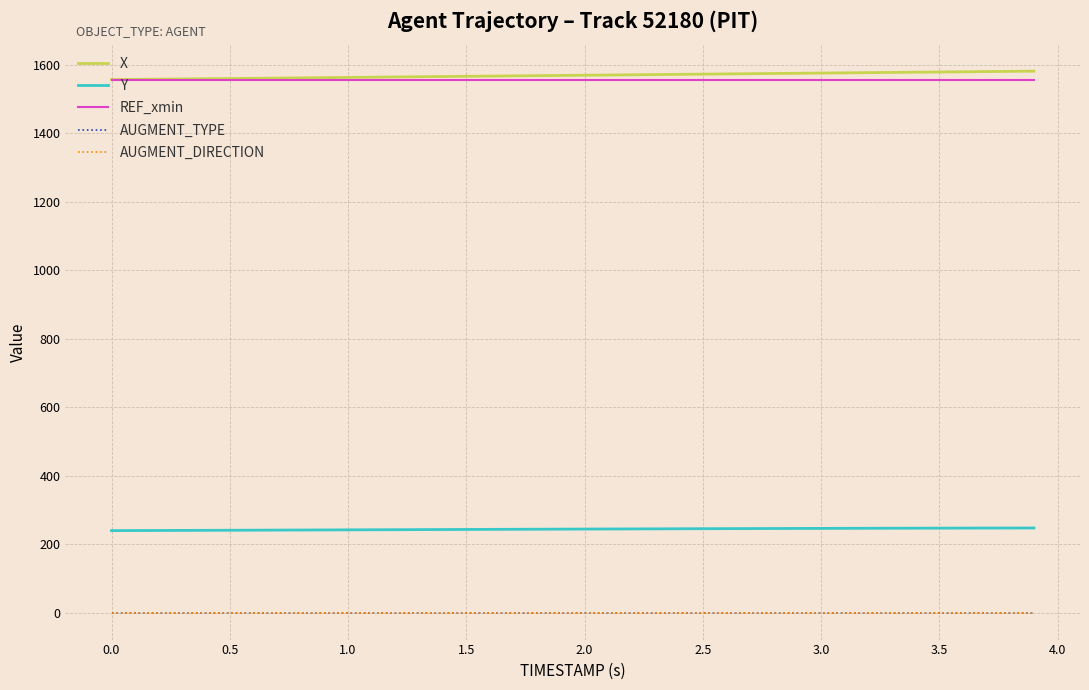

Is this an area chart (filled region under the line)?

No